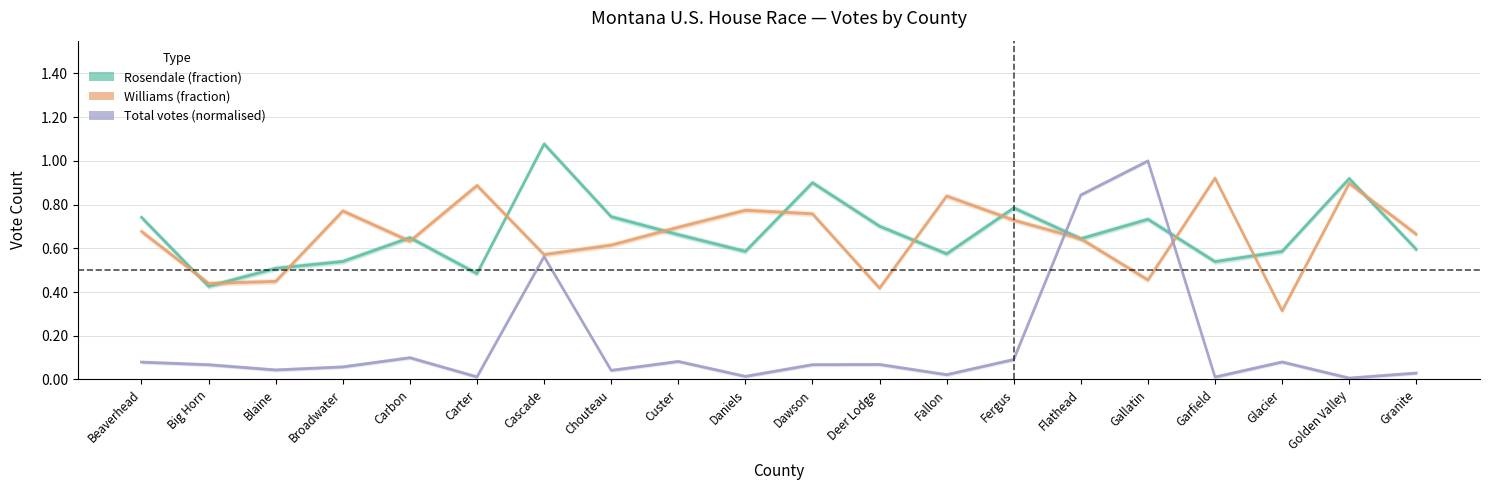

At which category is the sum across all series the highest?

Cascade